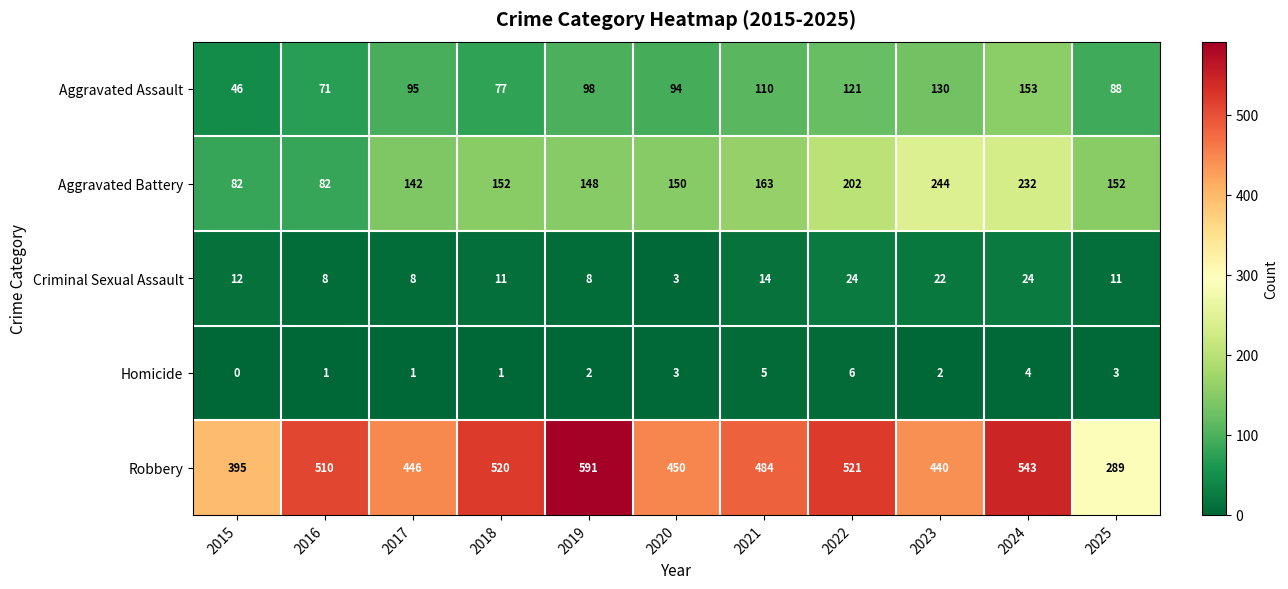

At which label is Robbery closest to 440?

2023